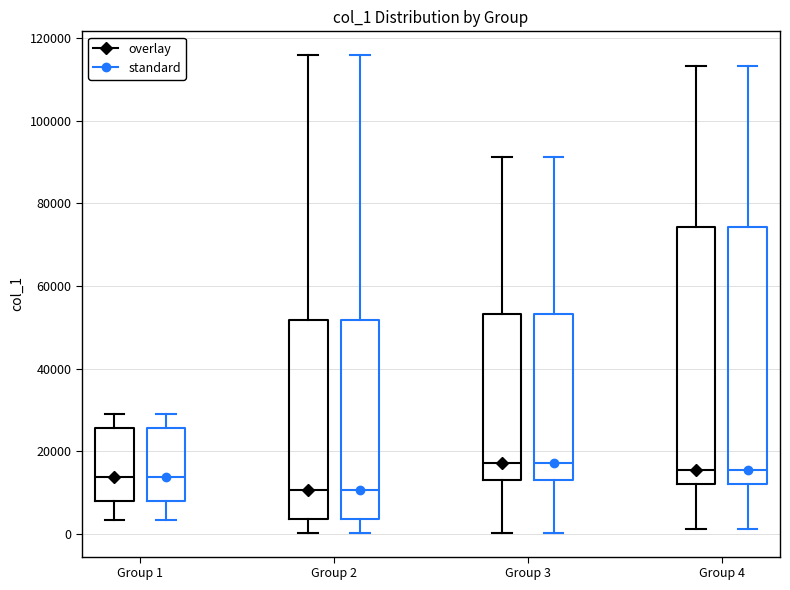

Reading left to right, transcribe this box plot: for each box, give where its median line is, the range the box spans, and where its two whiskers end, as read against the y-axis. The values are not printed on the chart, so give them approximately, as read against the axis.

Group 1 (overlay): median 14000, box 8000 to 26000, whiskers 4000 to 28000
Group 1 (standard): median 14000, box 8000 to 26000, whiskers 4000 to 28000
Group 2 (overlay): median 10000, box 4000 to 52000, whiskers 0 to 116000
Group 2 (standard): median 10000, box 4000 to 52000, whiskers 0 to 116000
Group 3 (overlay): median 18000, box 12000 to 54000, whiskers 0 to 92000
Group 3 (standard): median 18000, box 12000 to 54000, whiskers 0 to 92000
Group 4 (overlay): median 16000, box 12000 to 74000, whiskers 2000 to 114000
Group 4 (standard): median 16000, box 12000 to 74000, whiskers 2000 to 114000